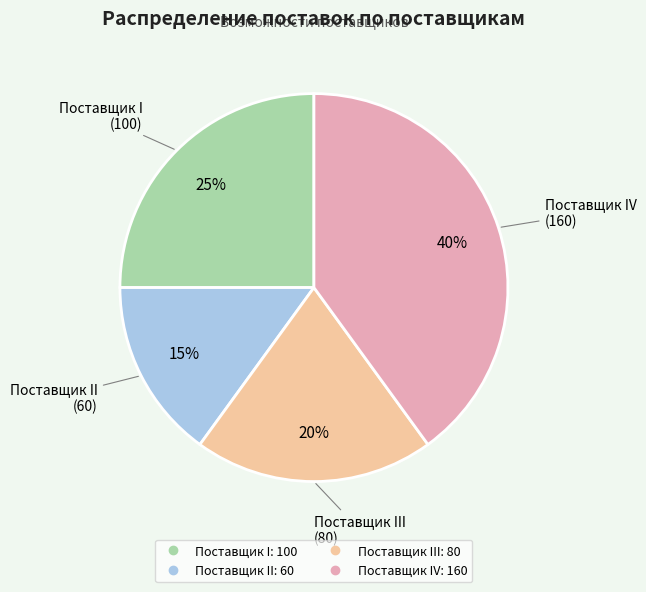

To the nearest percent, what is the average slice percentage?

25%